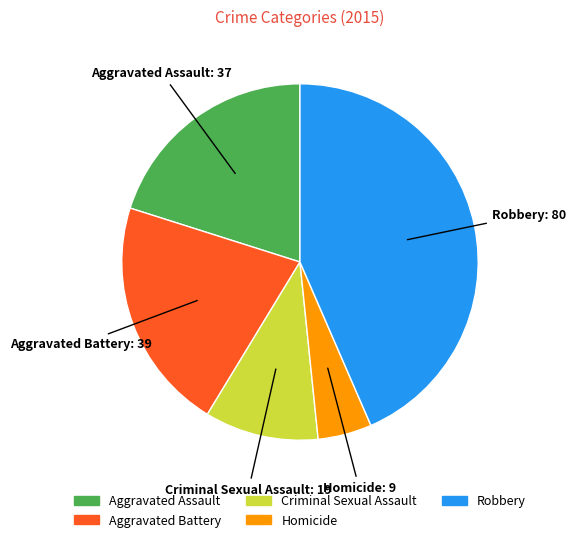

Is Aggravated Assault the majority of the pie?

No